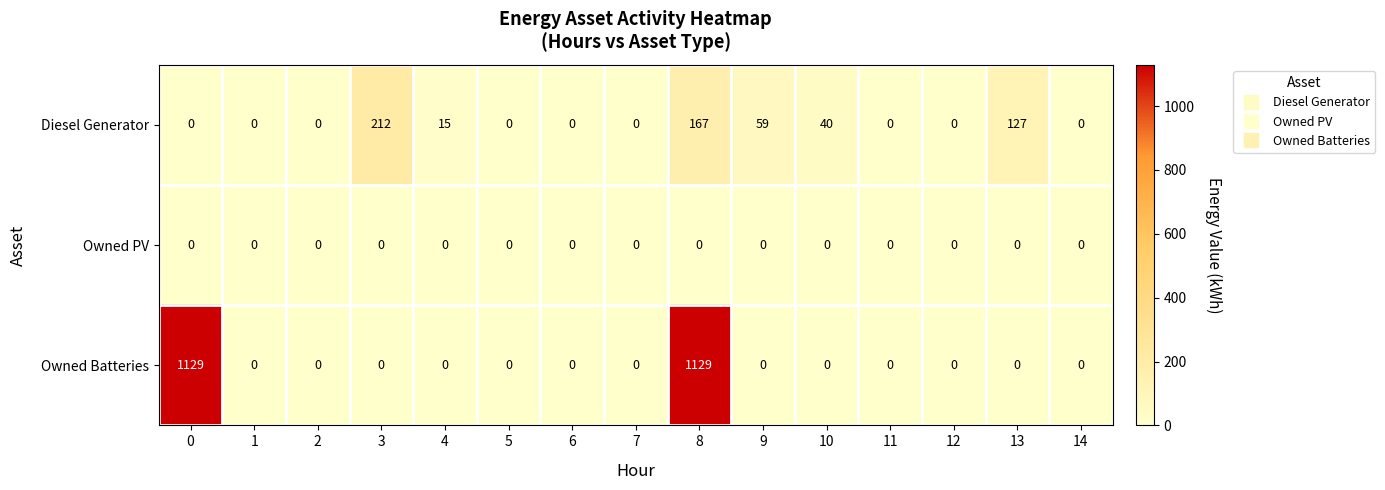

Count the number of data series in this chart.

3